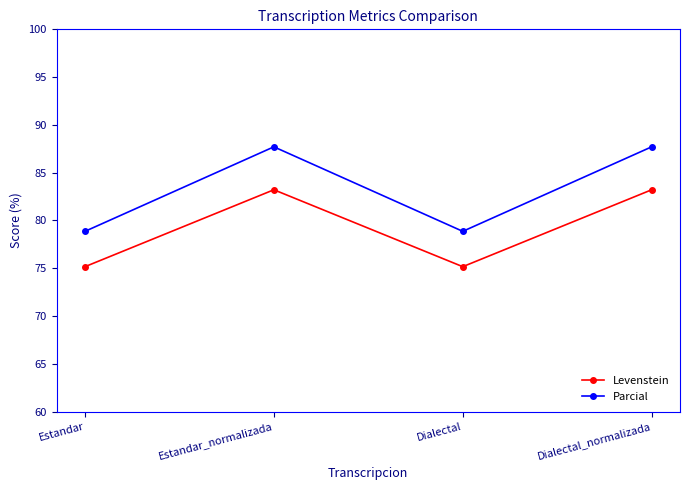

Read the Levenstein value at Dialectal_normalizada.

83.2